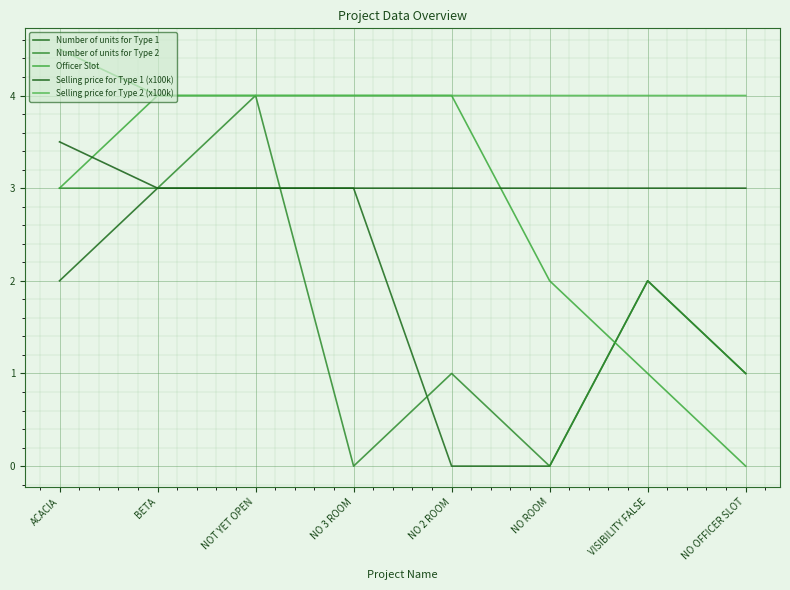

At how many categories does at least one series exceed 0?

8